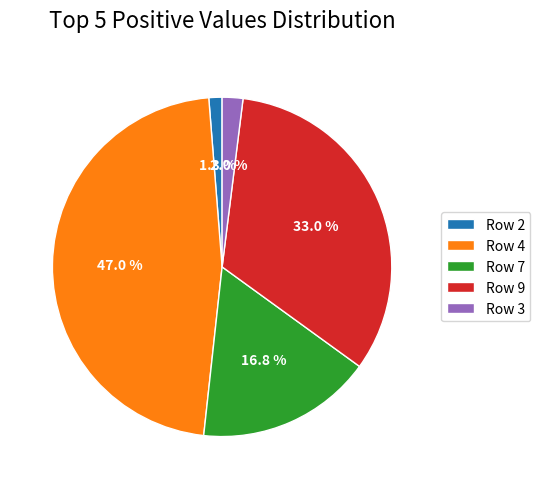

Combined, what portion of the pie is Row 4 and Row 3?

49.0%